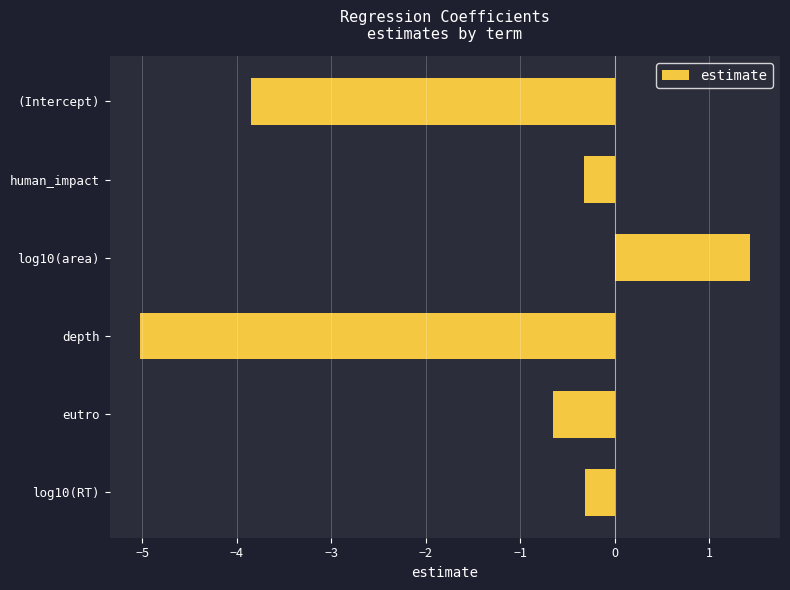

What is the sum of all values?

-8.7